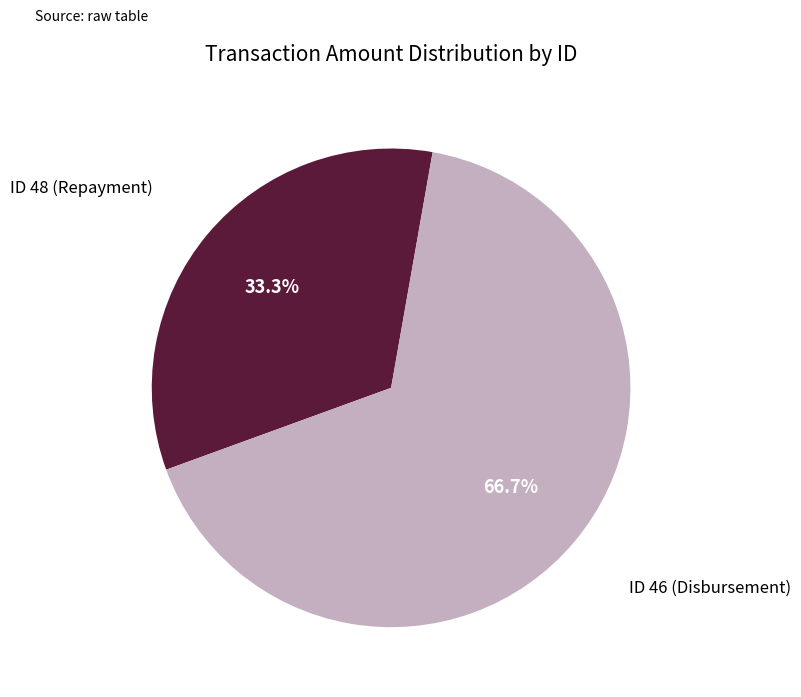

To the nearest percent, what is the difference between the largest and smallest slice percentages?

33%